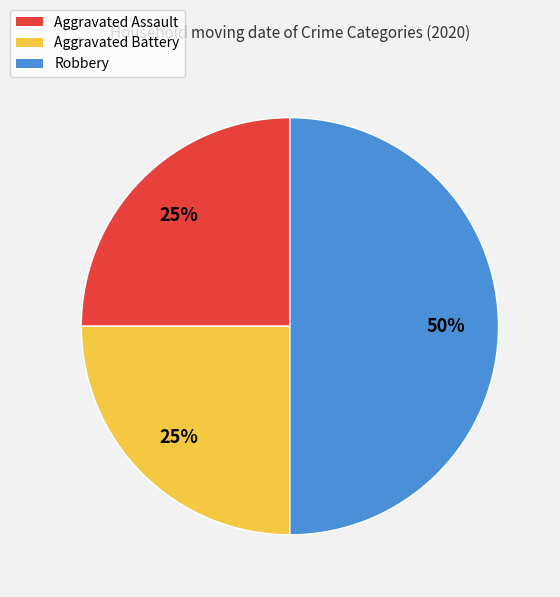

The Robbery slice represents 50% of the pie. True or false?

True